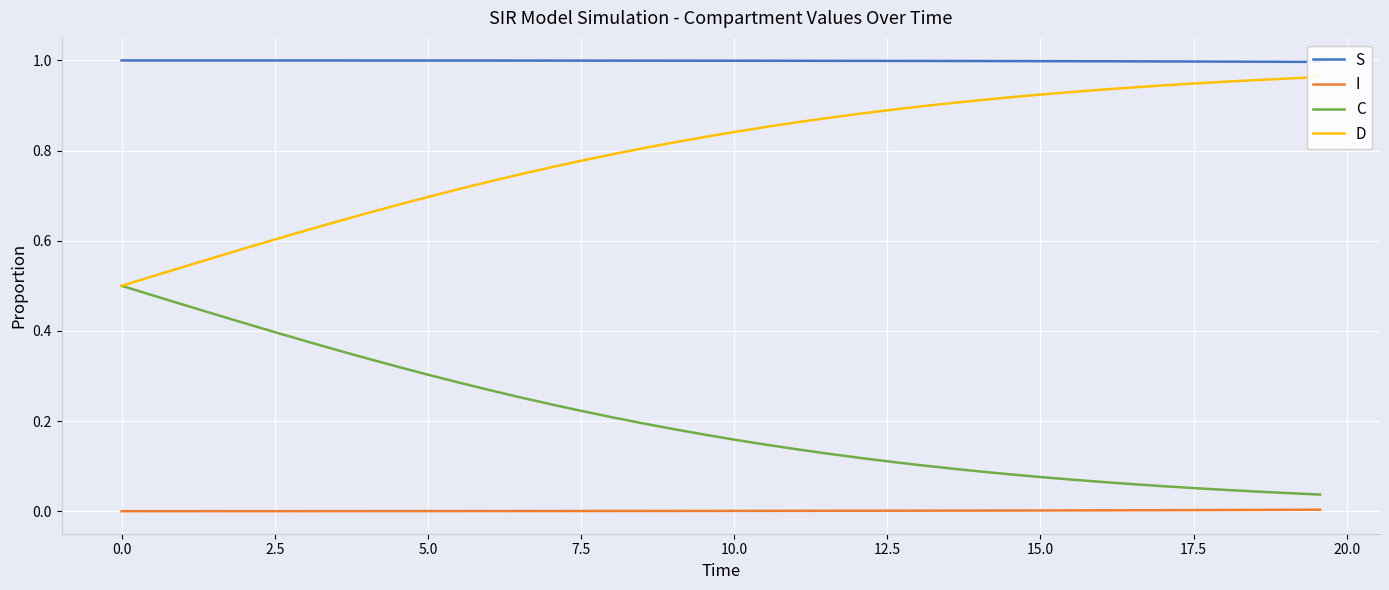

True or false: I and C cross at least once.

False